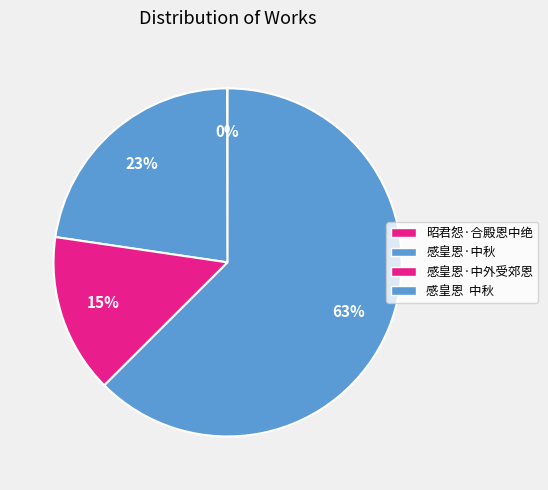

What is the largest slice in the pie chart?

感皇恩  中秋